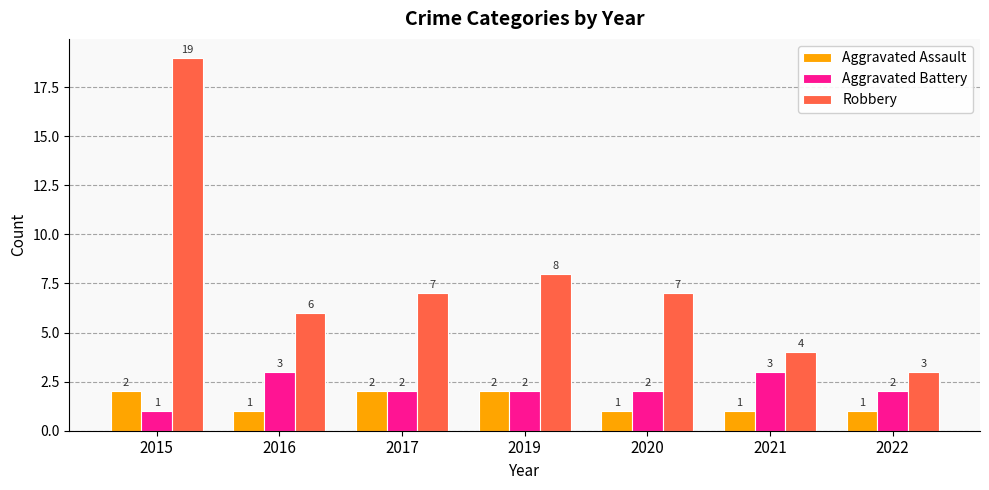

What is the greatest value displayed?

19